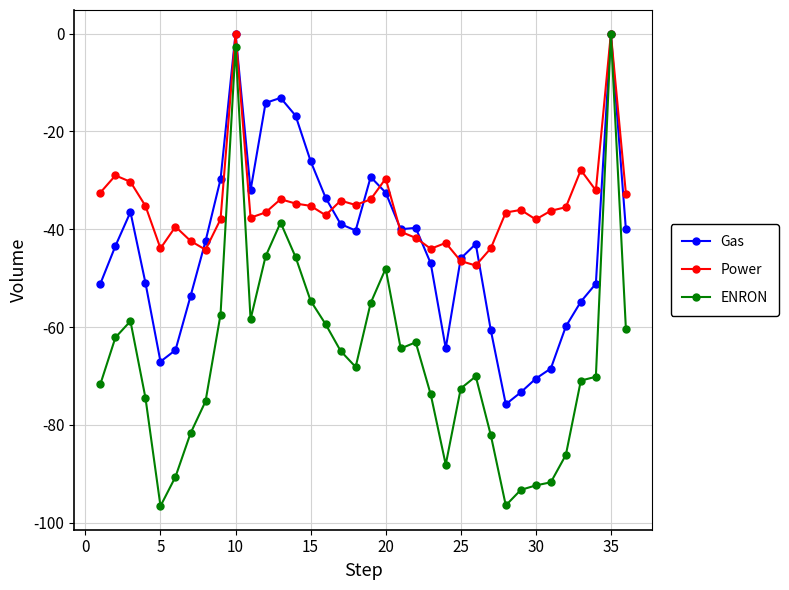

What is the minimum value for Power?

-47.4